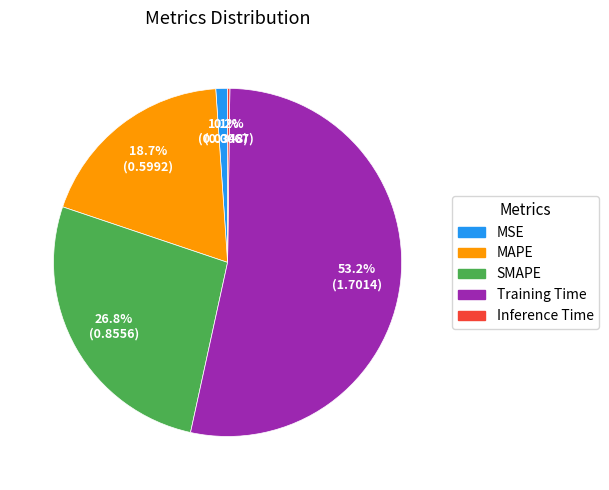

How much of the chart is everything except Training Time?

46.8%